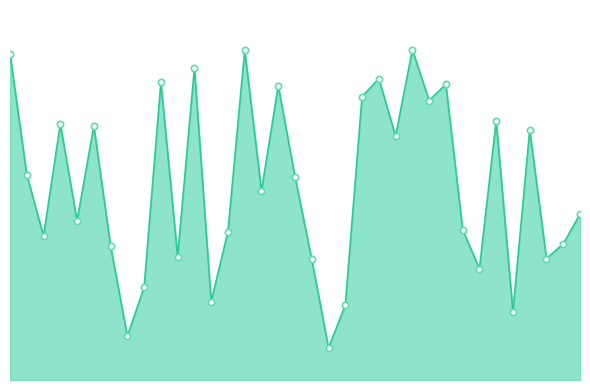

How many lines are shown in the chart?

1